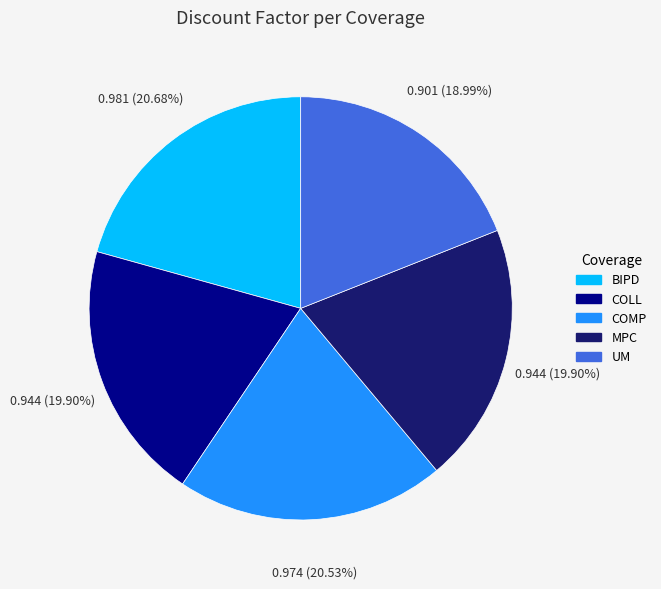

To the nearest percent, what is the difference between the UM and COMP slice percentages?

2%